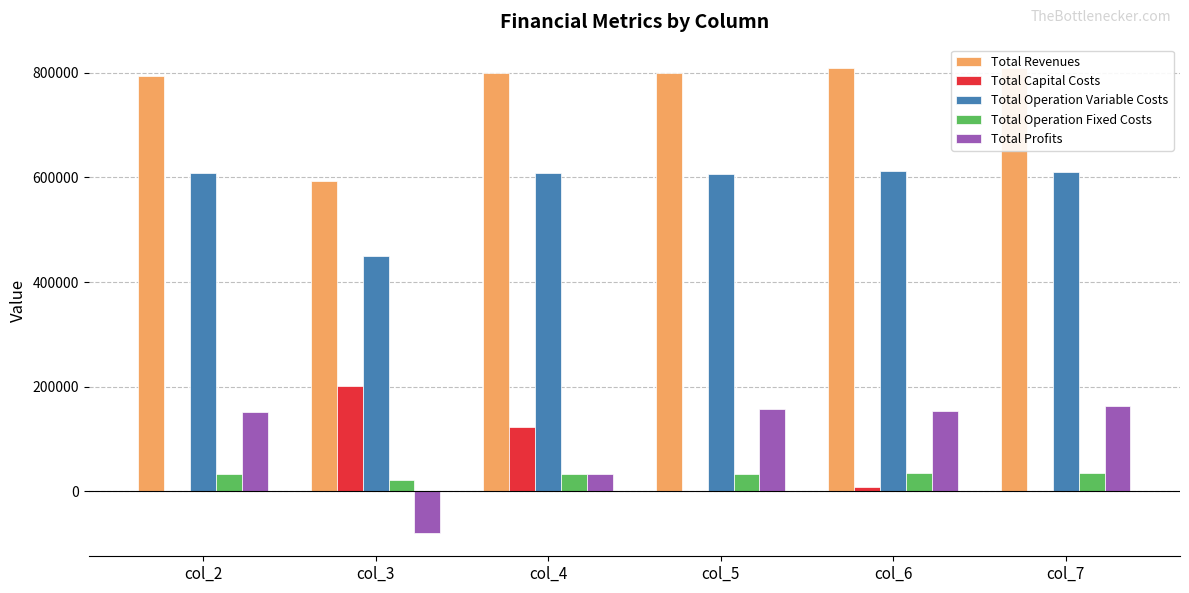

Reading left to right, list all the values displayed in this chart.

Total Revenues: col_2=793658.5	col_3=592415.9	col_4=799619.7	col_5=799619.7	col_6=809287.7	col_7=809287.7
Total Capital Costs: col_2=0.0	col_3=201152.0	col_4=123200.0	col_5=0.0	col_6=8192.0	col_7=0.0
Total Operation Variable Costs: col_2=608692.2	col_3=449484.4	col_4=609165.9	col_5=607074.0	col_6=611990.7	col_7=609884.9
Total Operation Fixed Costs: col_2=33627.6	col_3=21162.1	col_4=34108.7	col_5=34108.7	col_6=35469.6	col_7=35469.6
Total Profits: col_2=151338.7	col_3=-79382.6	col_4=33145.0	col_5=158436.9	col_6=153635.4	col_7=163933.1